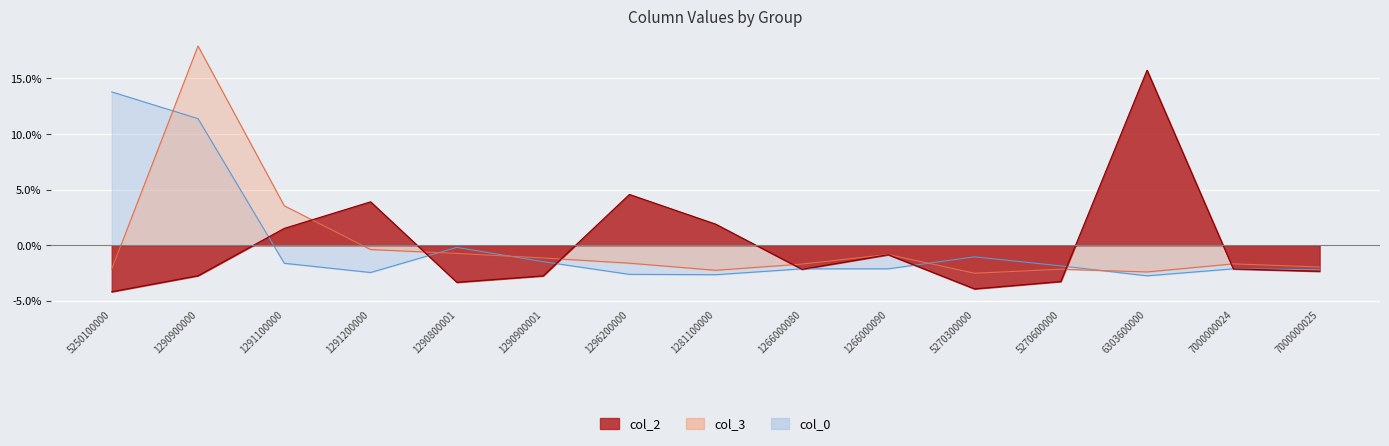

At which category does the chart reach its minimum across all series?

5250100000